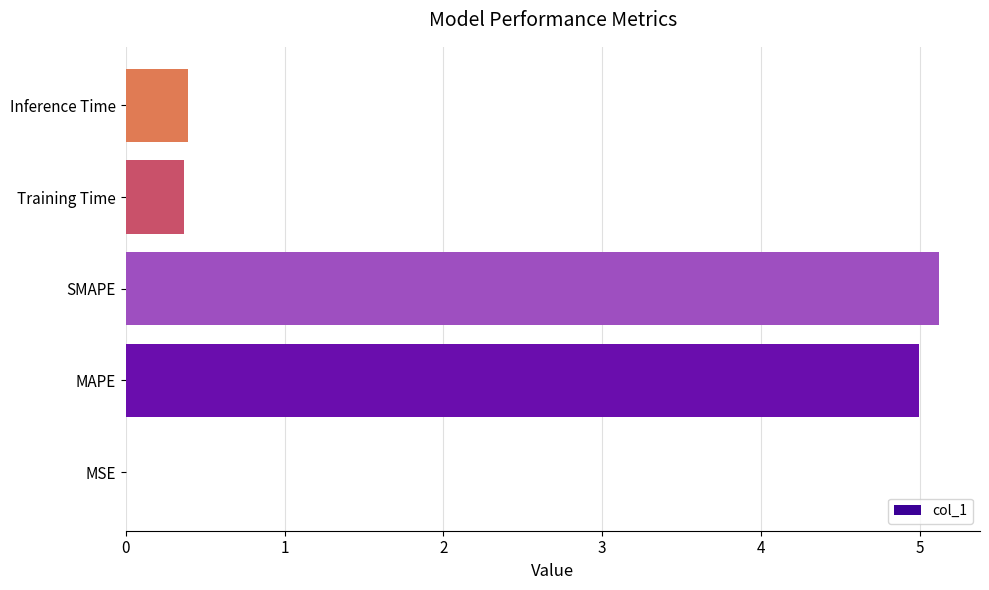

Which has a higher value, Training Time or MSE?

Training Time